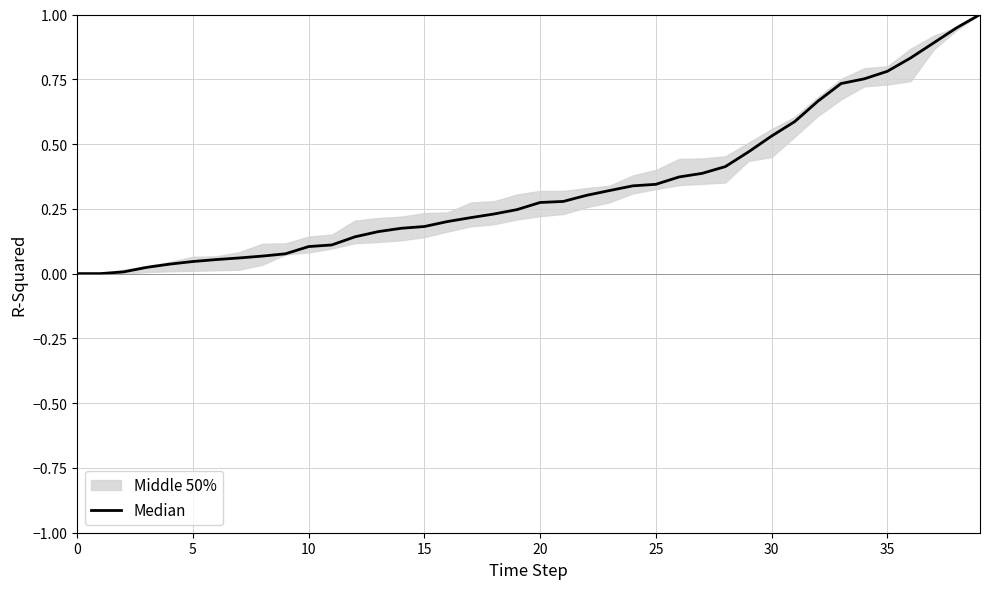

Is it true that the value at 10 is 0.0?

False